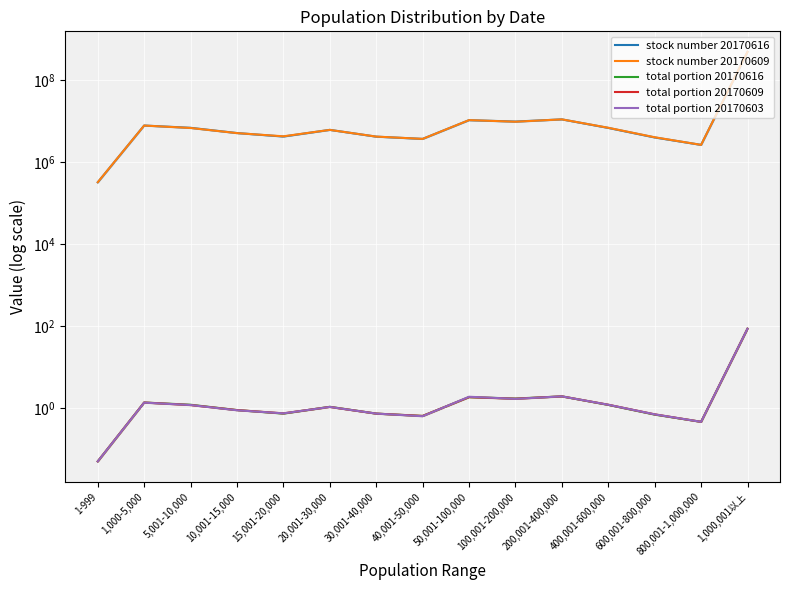

At which label does total portion 20170616 reach its peak?

1,000,001以上